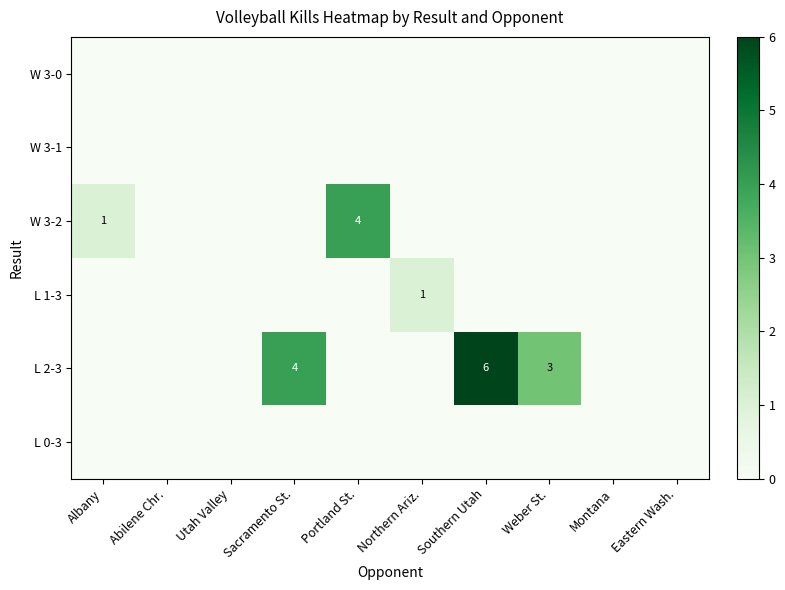

At how many categories does at least one series exceed 1?

4